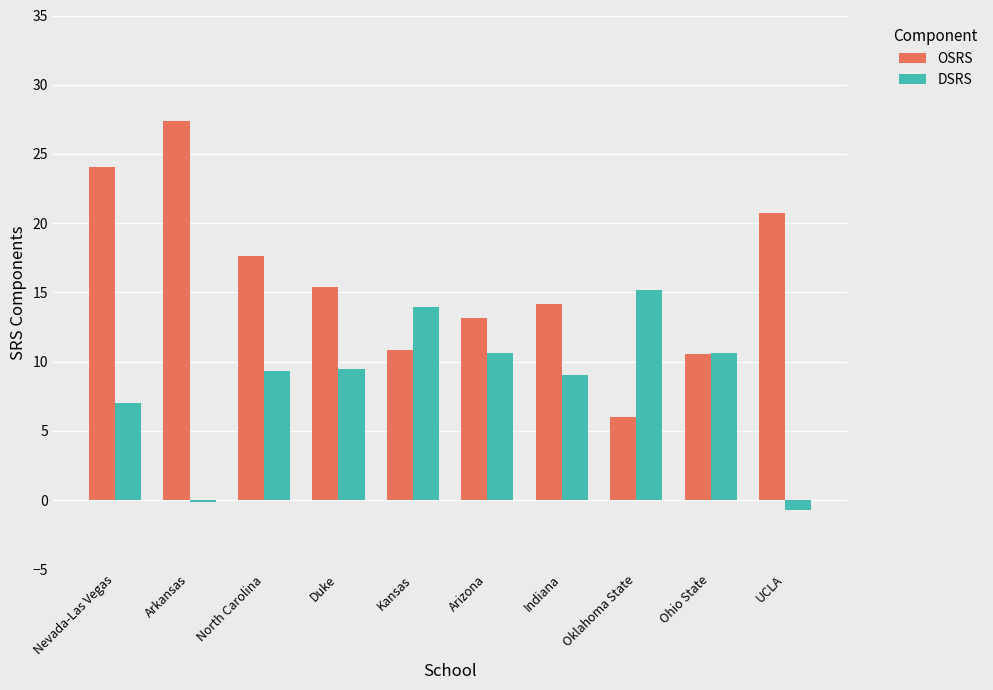

Count the number of categories in the chart.

10